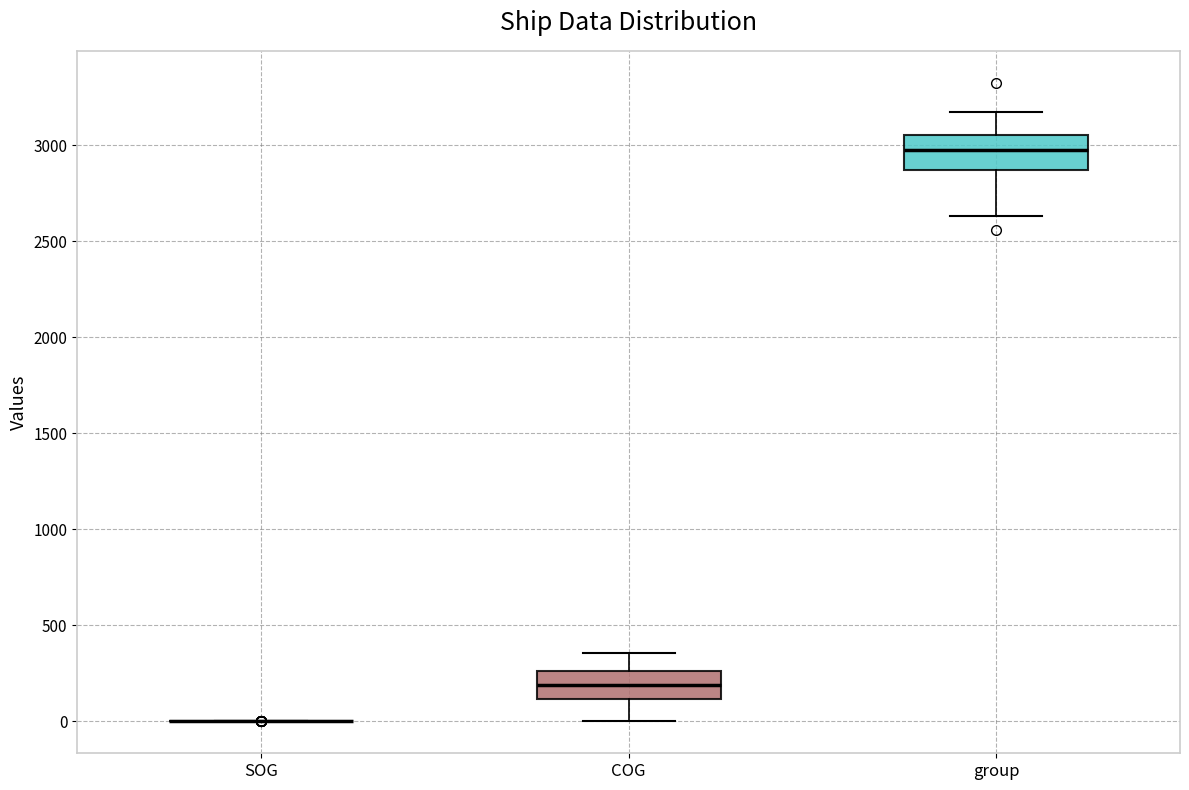

Where does the lower whisker of the box for COG end on the y-axis? The values are not printed on the chart, so give them approximately, as read against the axis.

0